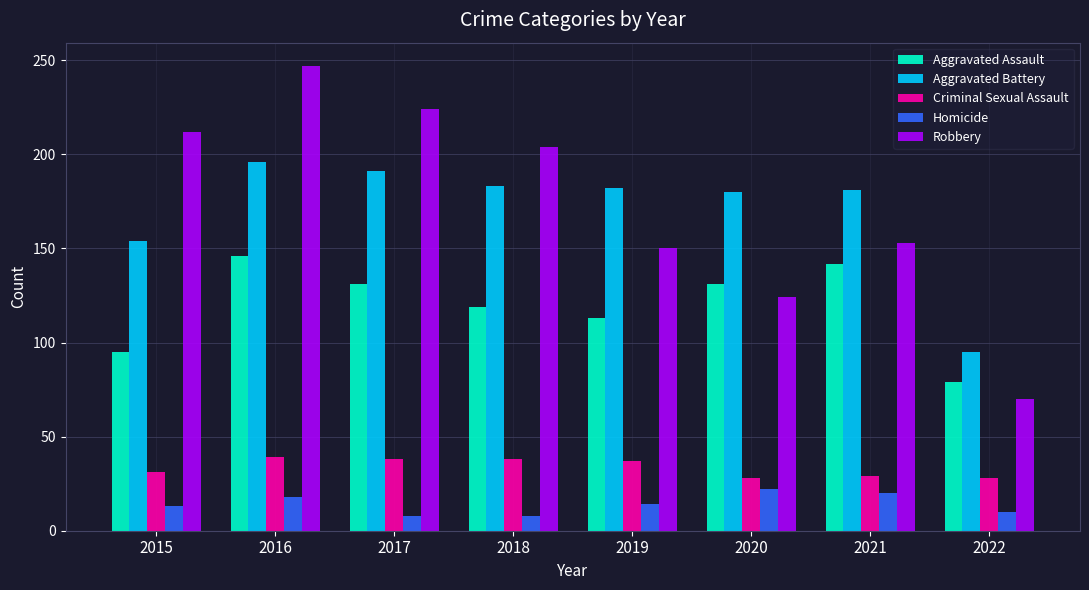

What are all the series names shown in the legend?

Aggravated Assault, Aggravated Battery, Criminal Sexual Assault, Homicide, Robbery